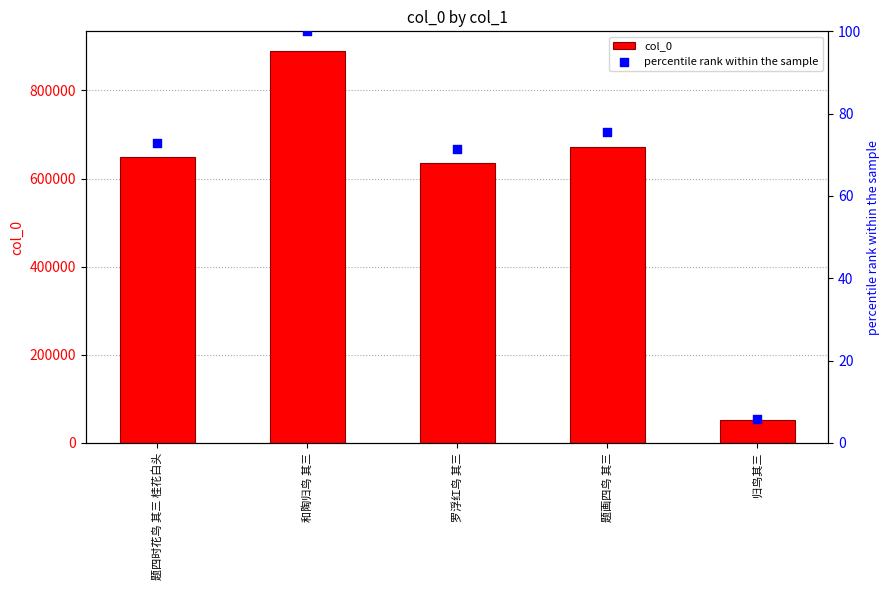

Is the value of col_0 at 归鸟其三 greater than the value of percentile rank within the sample at 题画四鸟 其三?

Yes